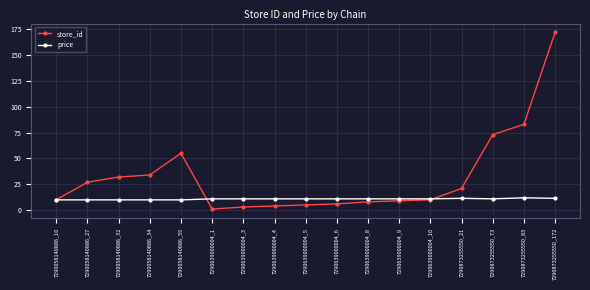

Which series has the largest total across all categories?

store_id